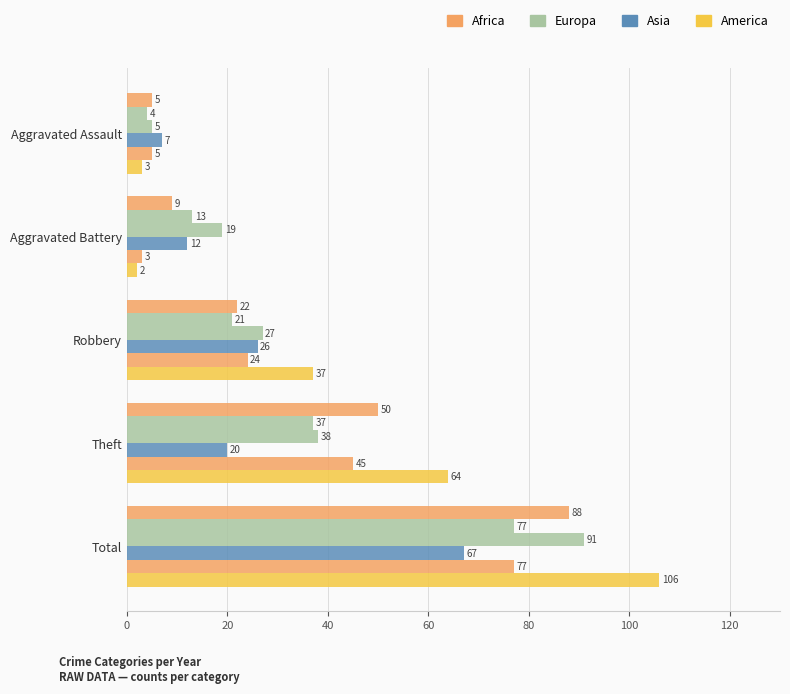

The 2020 series shows 6 at Aggravated Battery. True or false?

False